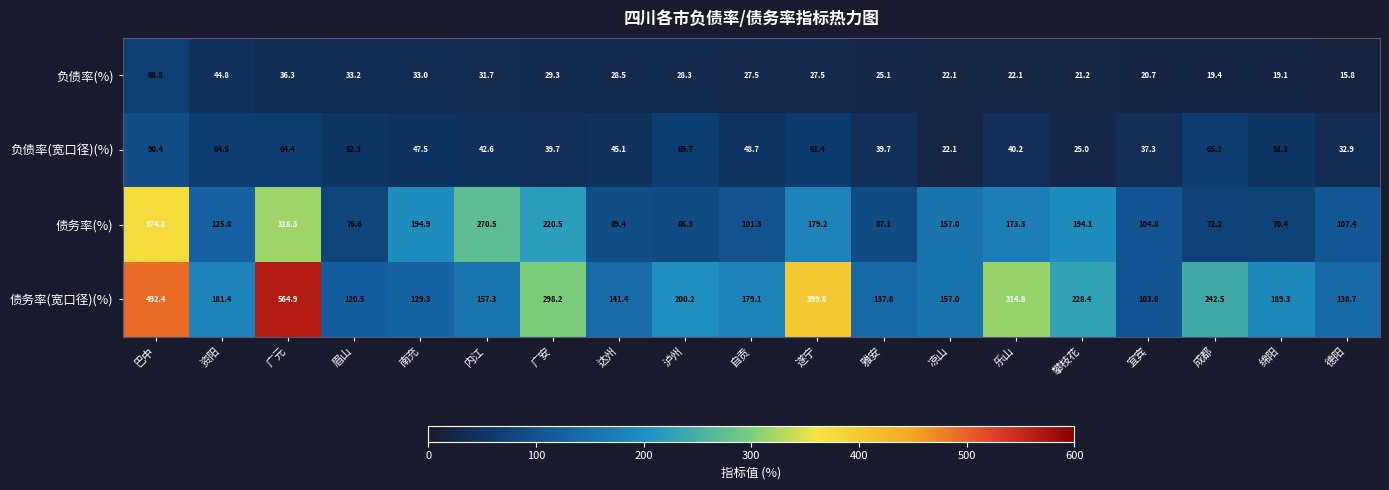

Which series has the widest spread of values?

债务率(宽口径)(%)